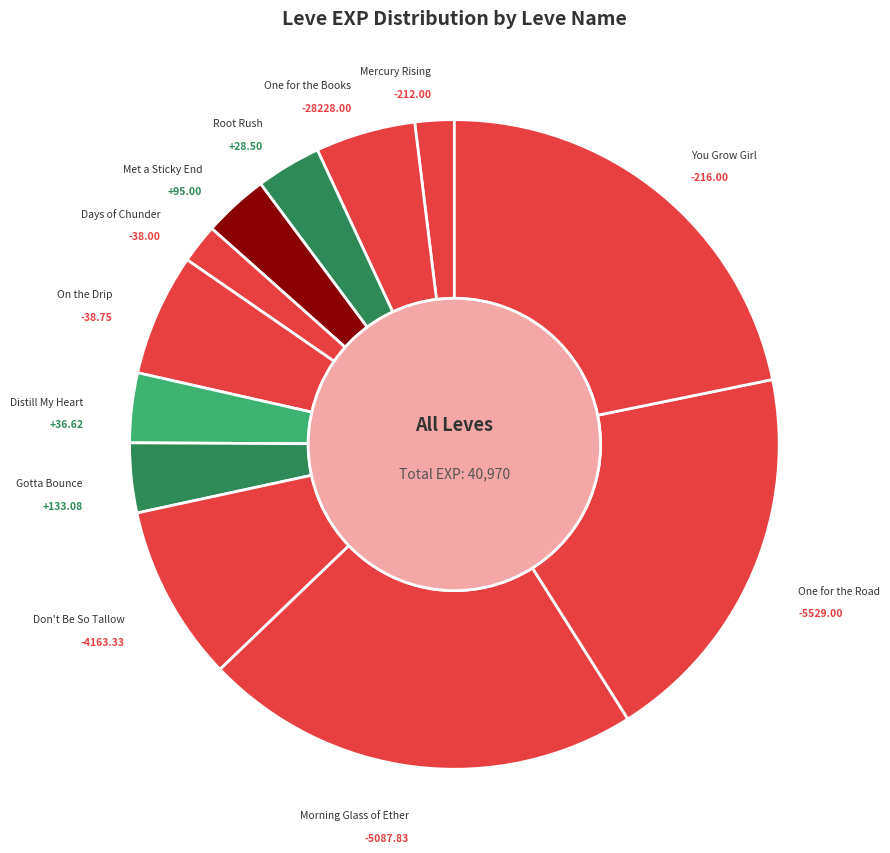

How many segments does this pie chart have?

12